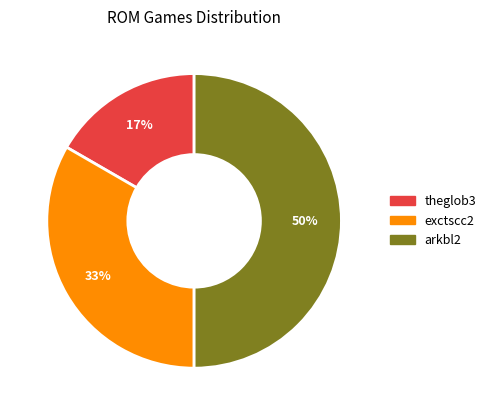

Which category has the smallest portion of the pie?

theglob3